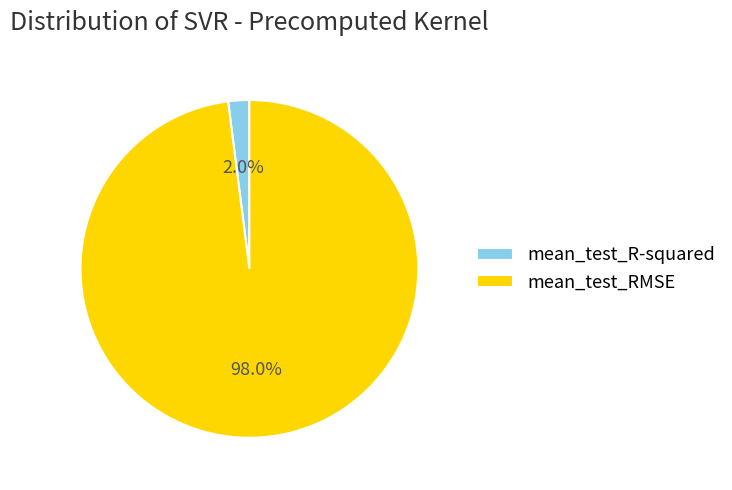

Count the number of slices in the pie.

2